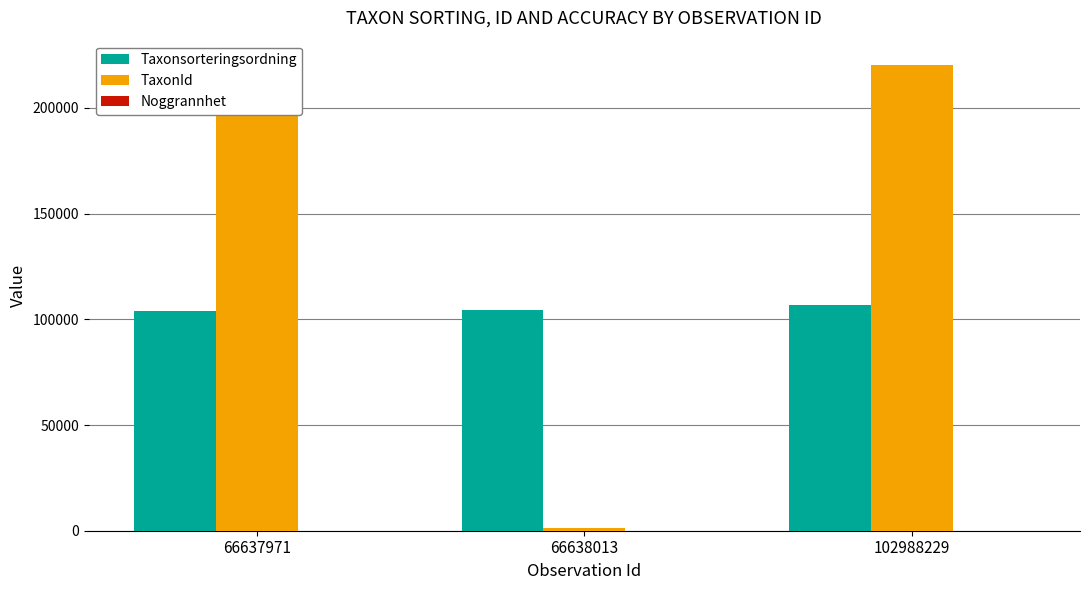

What value does the Noggrannhet series have at 102988229, to the nearest 10?

20